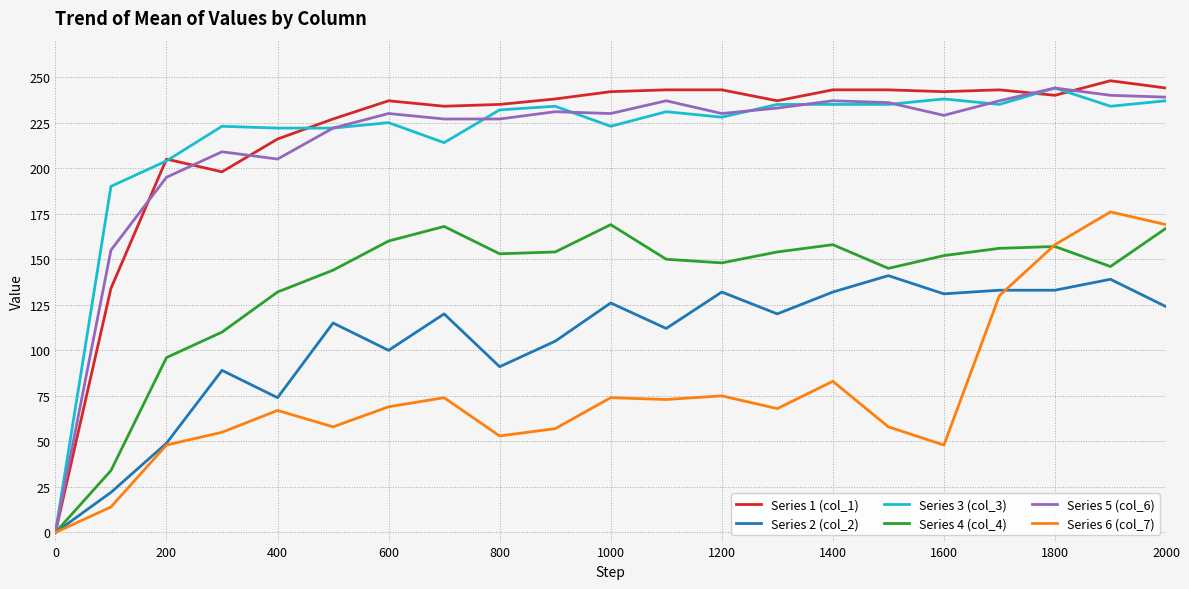

Which series has the largest range (max minus min)?

Series 1 (col_1)